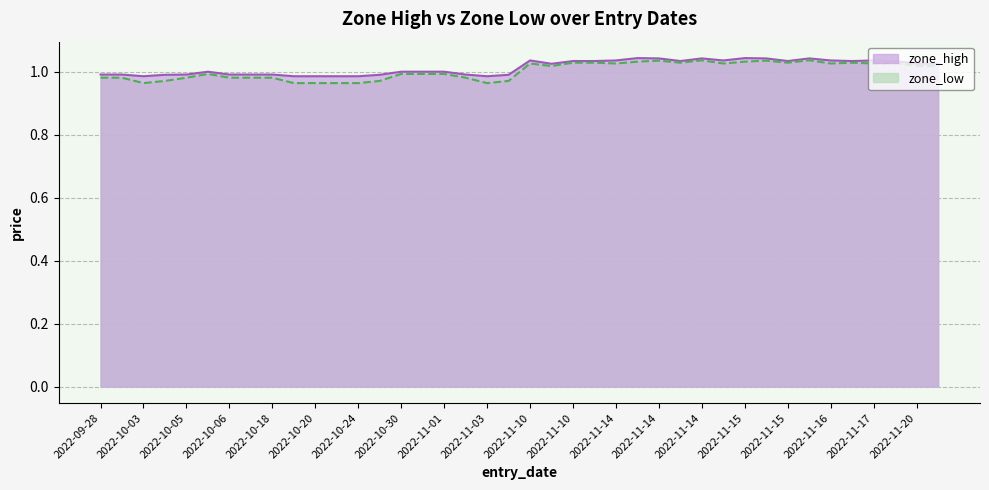

The value of zone_high at 2022-11-15 is 1.0. True or false?

True